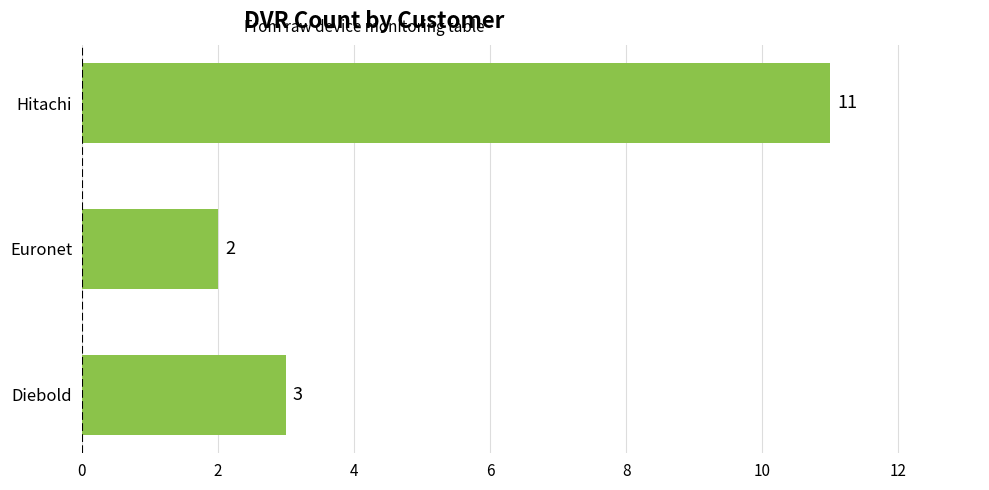

List the labels in order of value, smallest first.

Euronet, Diebold, Hitachi